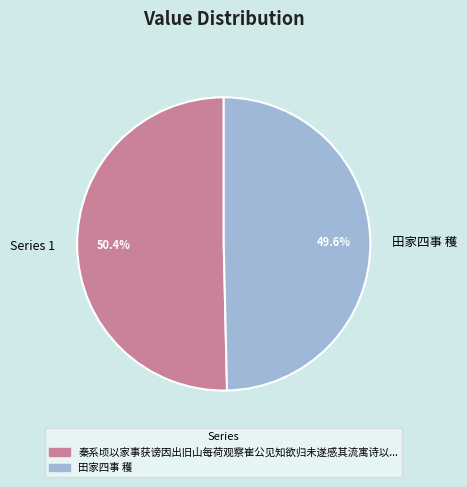

How many slices are in this pie chart?

2